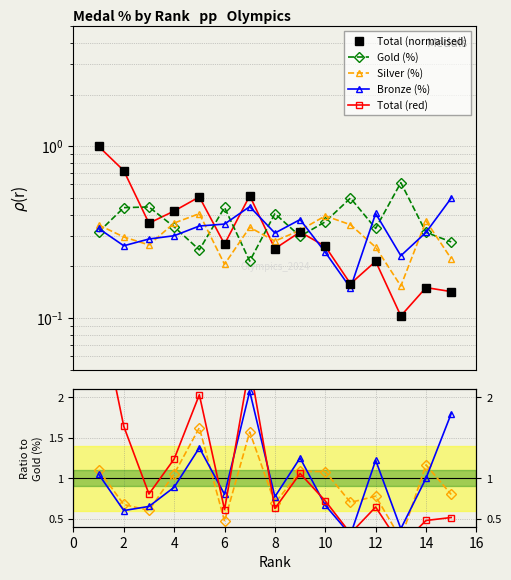

How many intersections are there between Total (red) and Silver (%)?

2